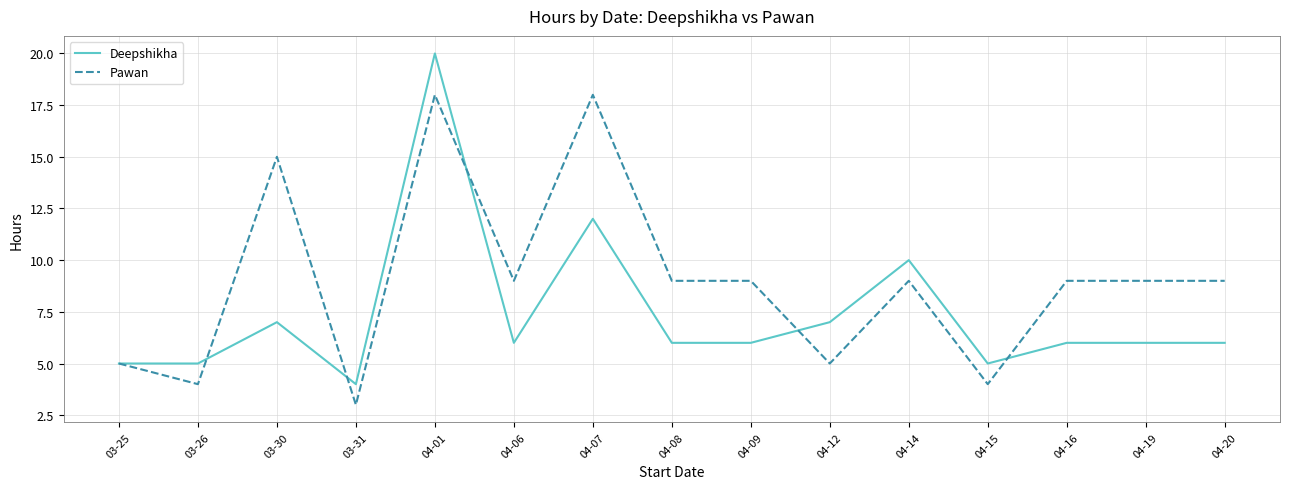

Reading left to right, what are all the values shown in this chart?

Deepshikha: 03-25=5	03-26=5	03-30=7	03-31=4	04-01=20	04-06=6	04-07=12	04-08=6	04-09=6	04-12=7	04-14=10	04-15=5	04-16=6	04-19=6	04-20=6
Pawan: 03-25=5	03-26=4	03-30=15	03-31=3	04-01=18	04-06=9	04-07=18	04-08=9	04-09=9	04-12=5	04-14=9	04-15=4	04-16=9	04-19=9	04-20=9